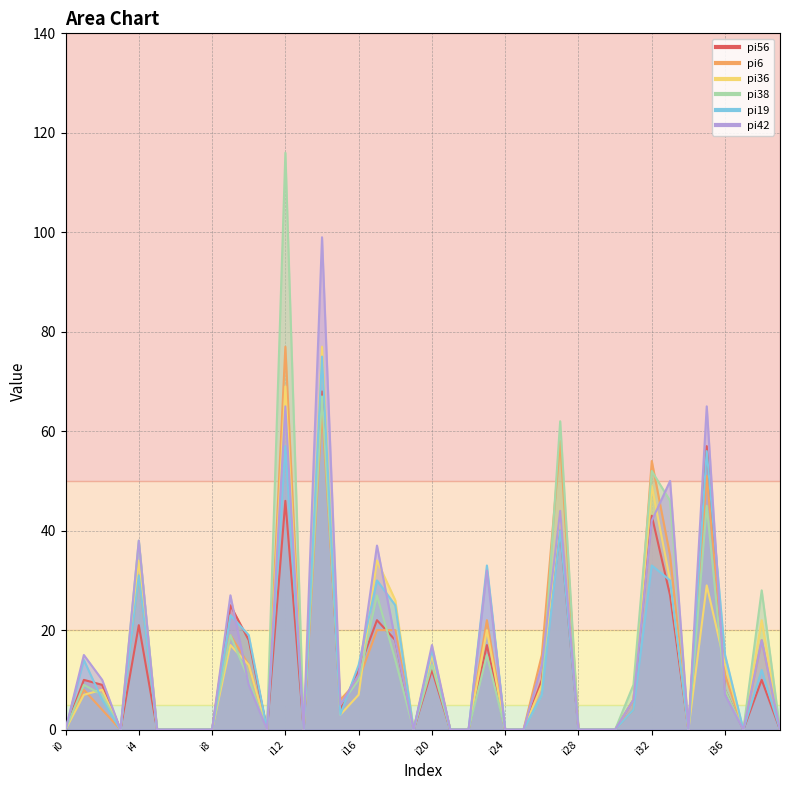

Between i16 and i13, which is larger?

i16